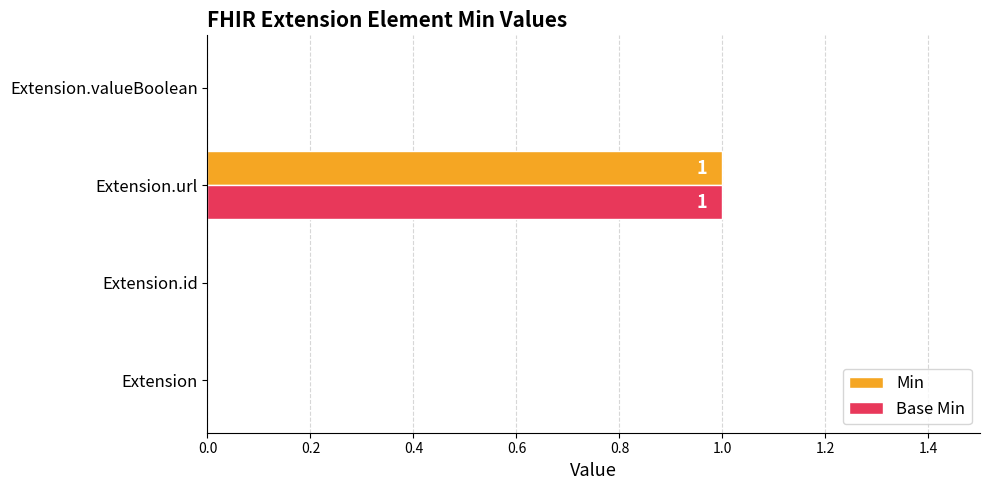

True or false: Min has a value of 1 at Extension.url.

True